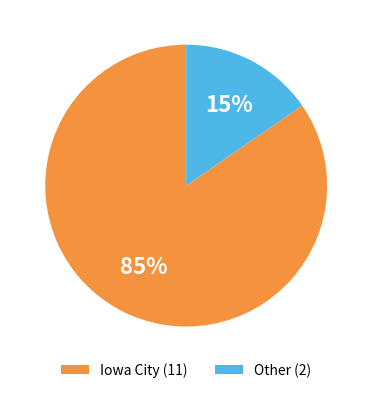

Which has a higher value, Other (2) or Iowa City (11)?

Iowa City (11)